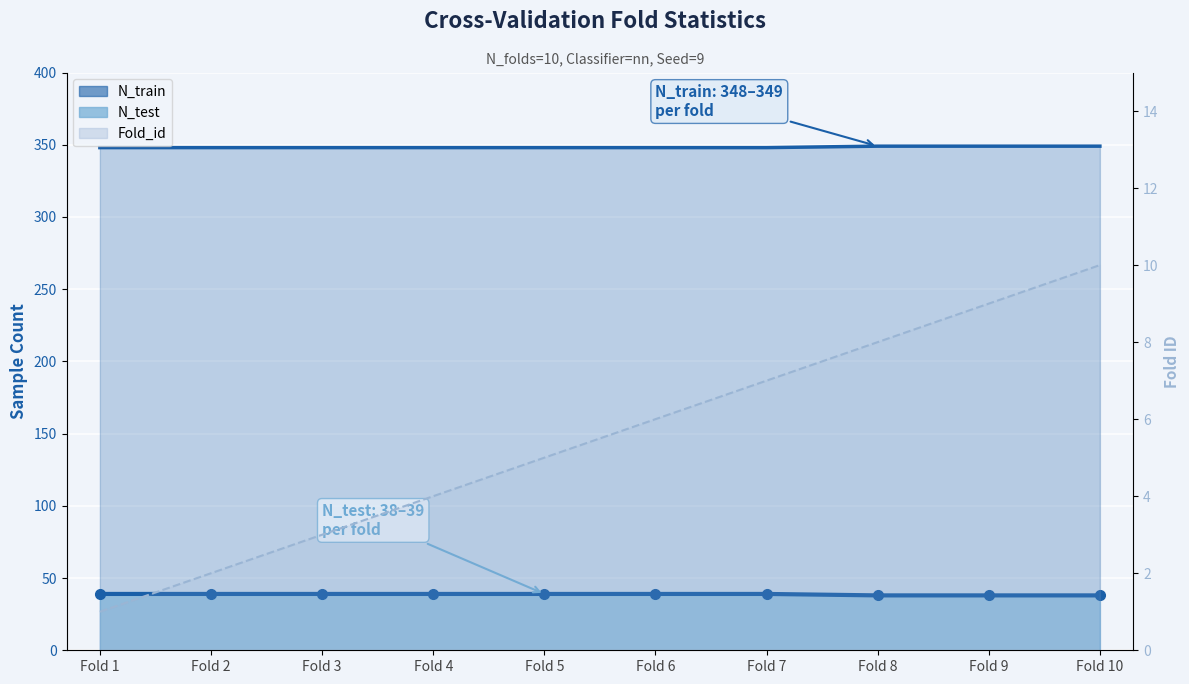

Which has a higher value, Fold 4 or Fold 3?

Fold 4